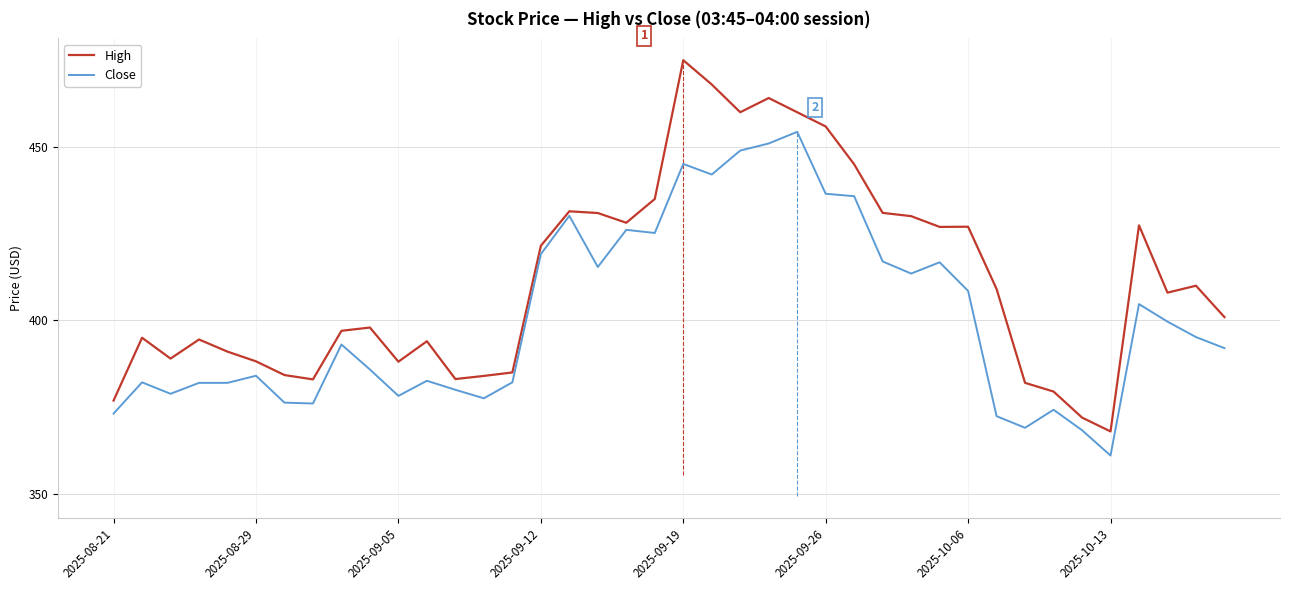

What are all the series names shown in the legend?

High, Close